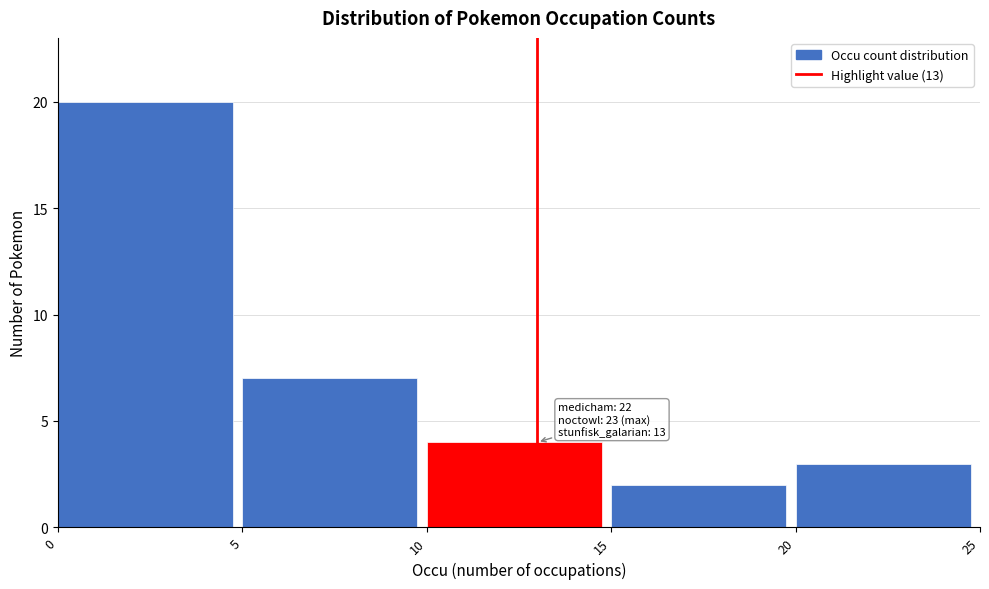

Over which range of the x-axis is the bar tallest?

0 to 5